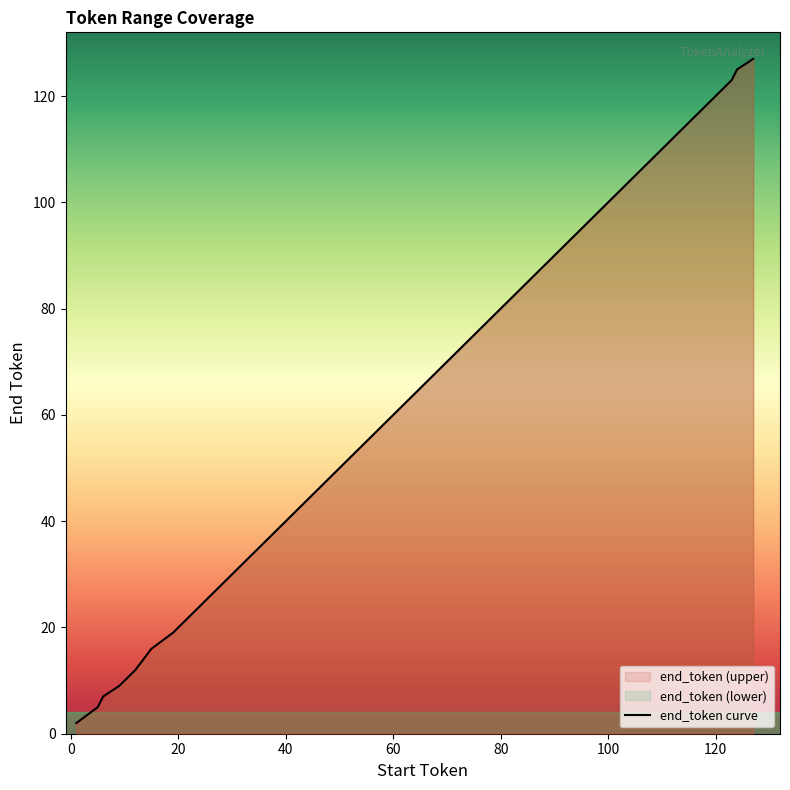

At which category does the chart reach its minimum across all series?

1